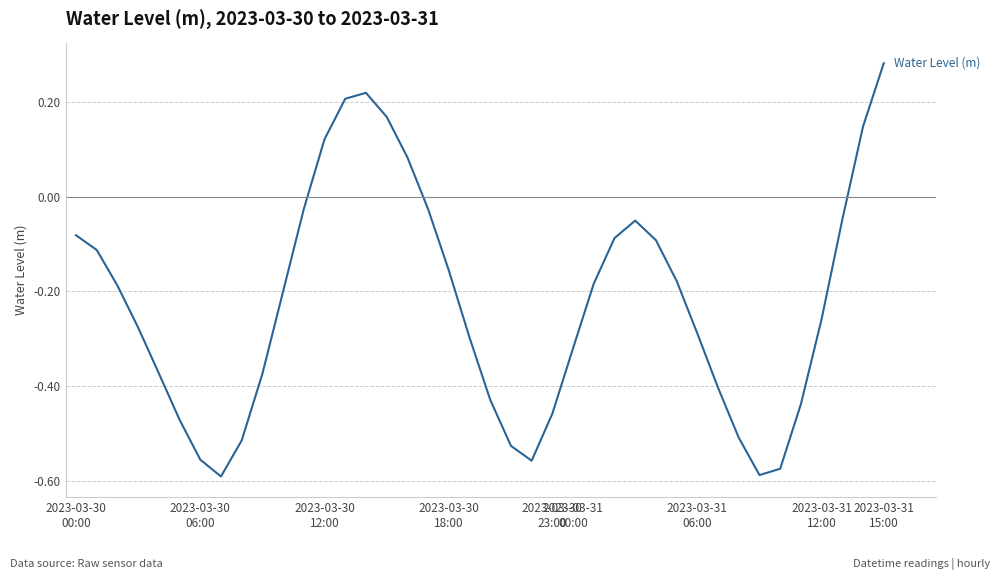

Does the chart have visible grid lines?

Yes